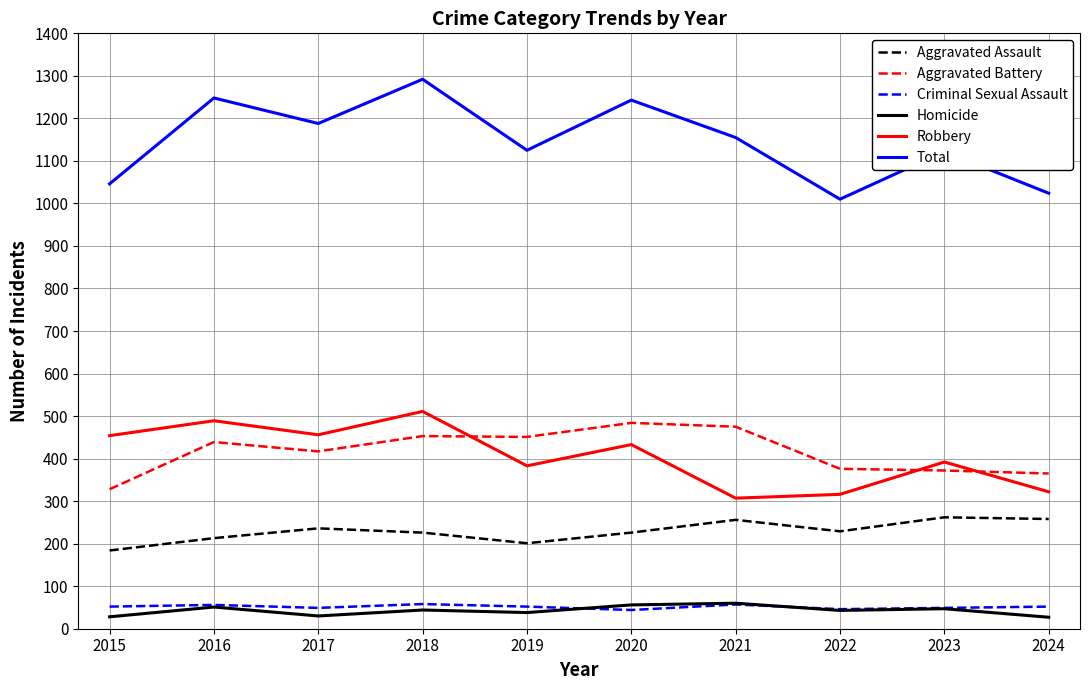

Is it true that Robbery equals 511 at 2018?

True